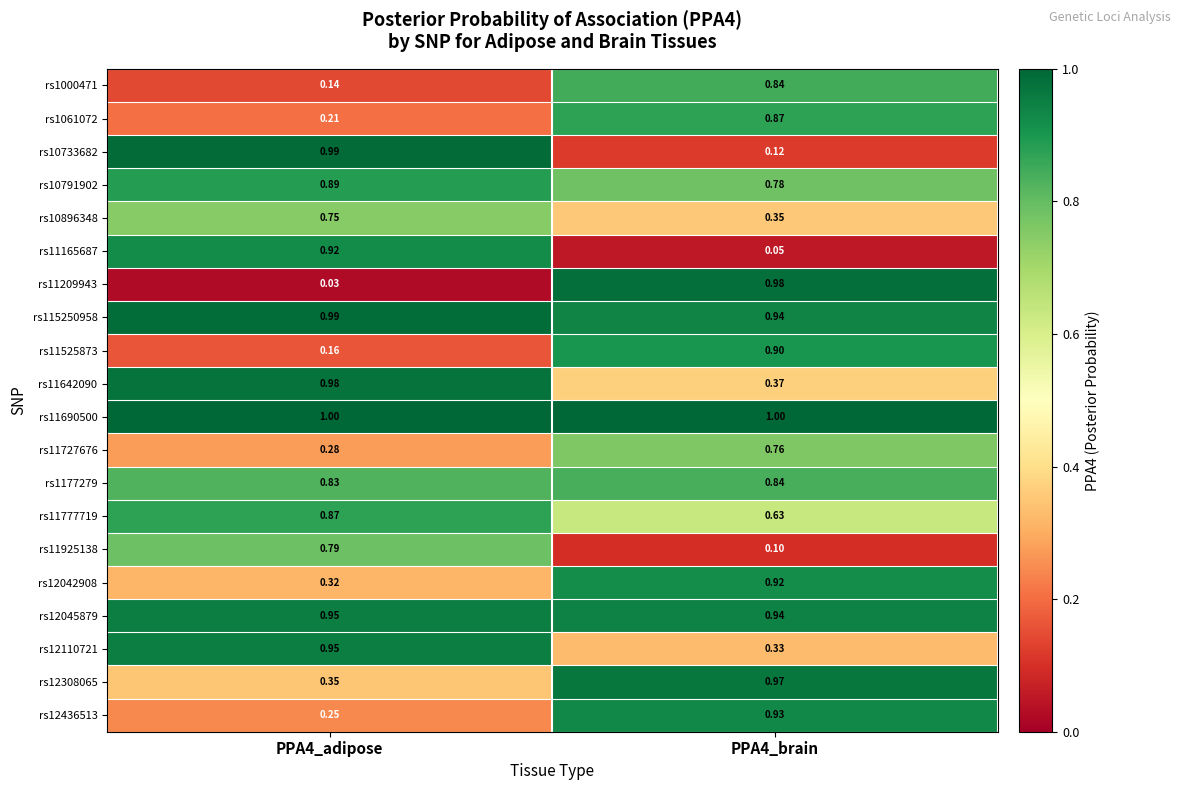

Which series has the largest total across all categories?

rs11690500